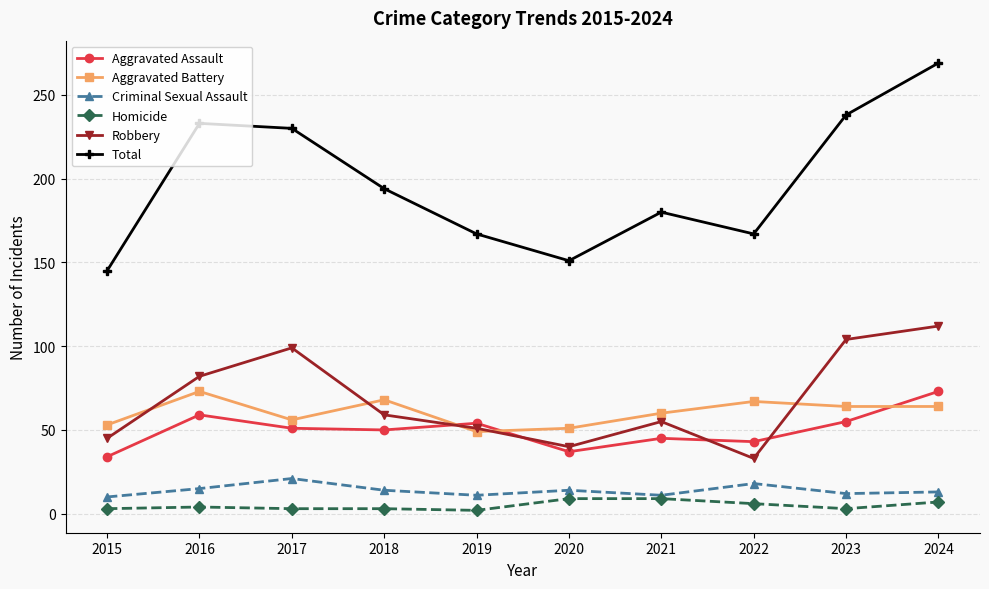

True or false: Total has more than 1 points higher than both neighbors.

True